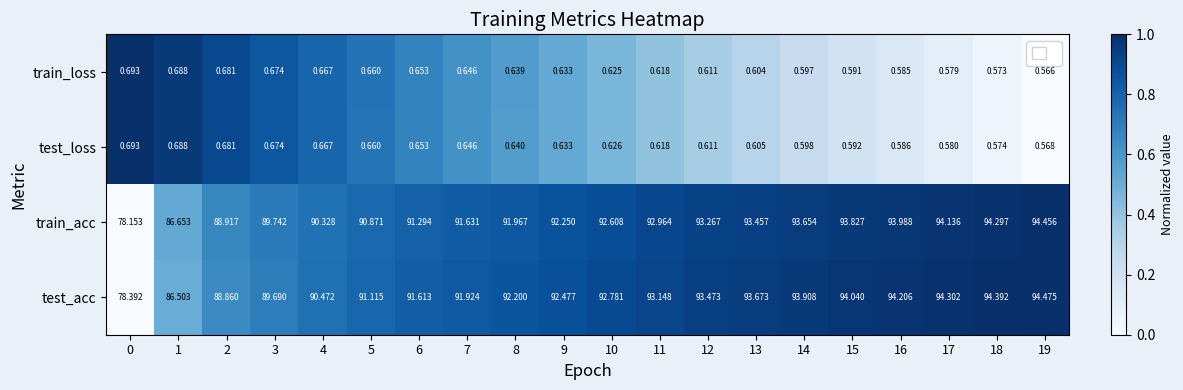

Is the value of train_acc at 9 greater than the value of test_acc at 10?

No